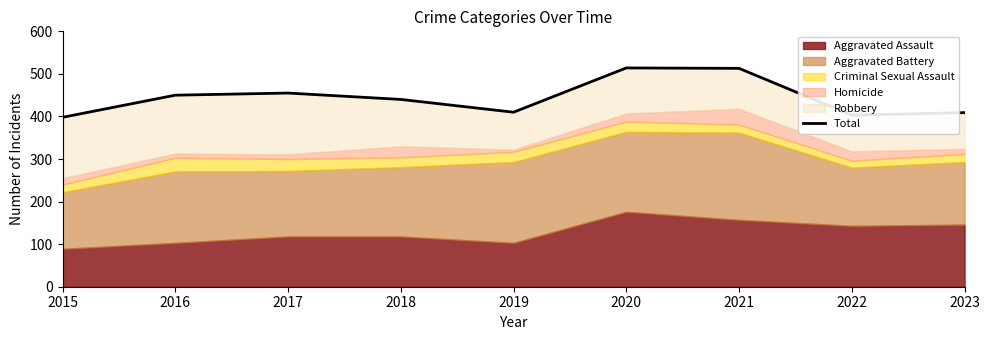

Reading left to right, transcribe all the data shown in this chart.

398	450	455	440	410	514	513	403	409